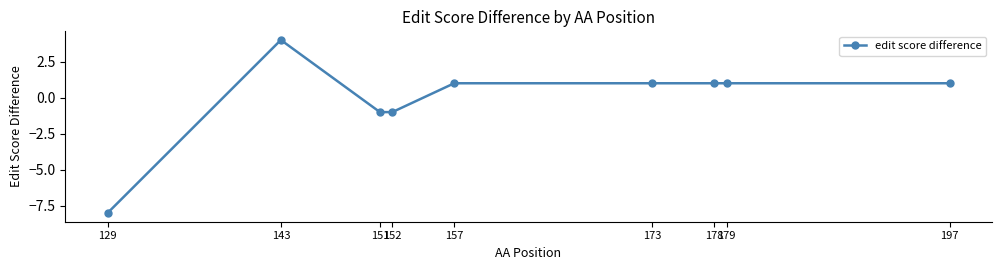

True or false: the data shows -12 at 129.

False